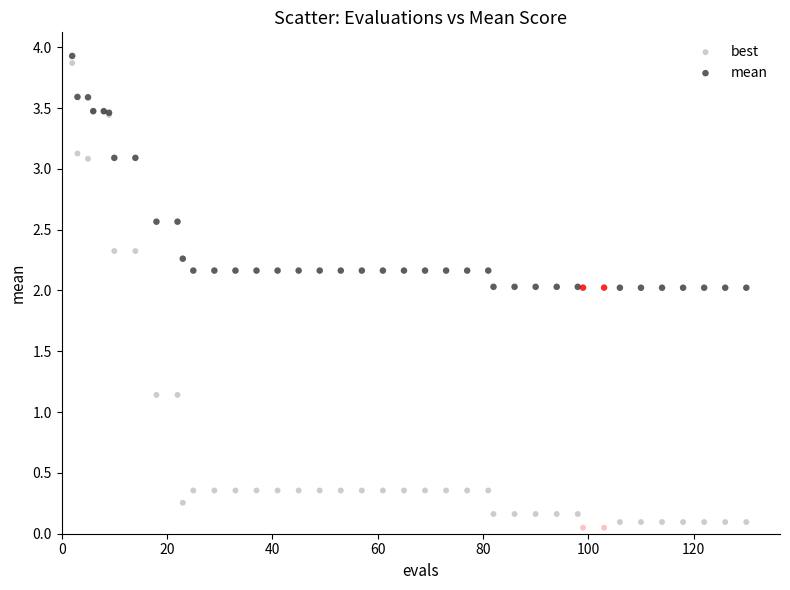

Which series contains the lowest Y value?

best